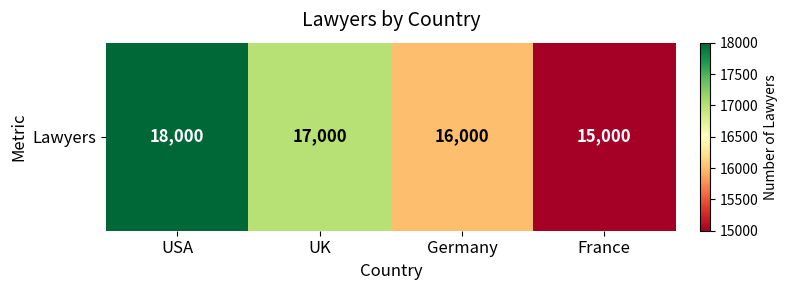

Reading left to right, extract all data points from this chart.

USA=18000	UK=17000	Germany=16000	France=15000